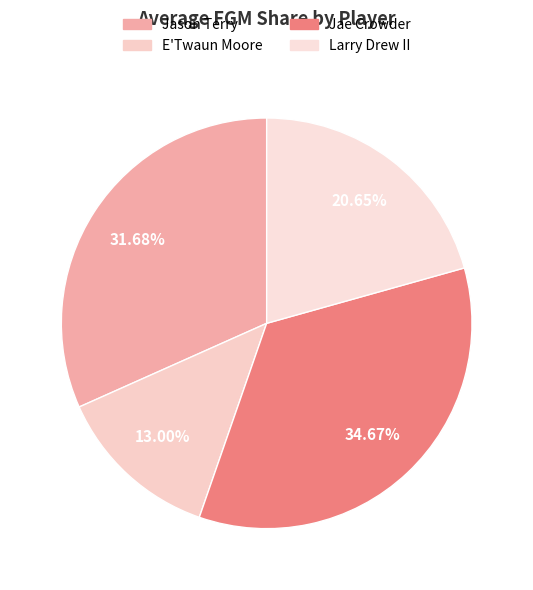

Does Larry Drew II account for over 50% of the chart?

No